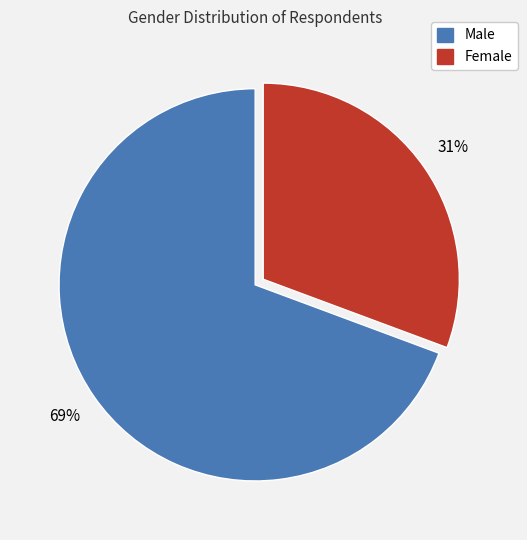

How many slices are in this pie chart?

2